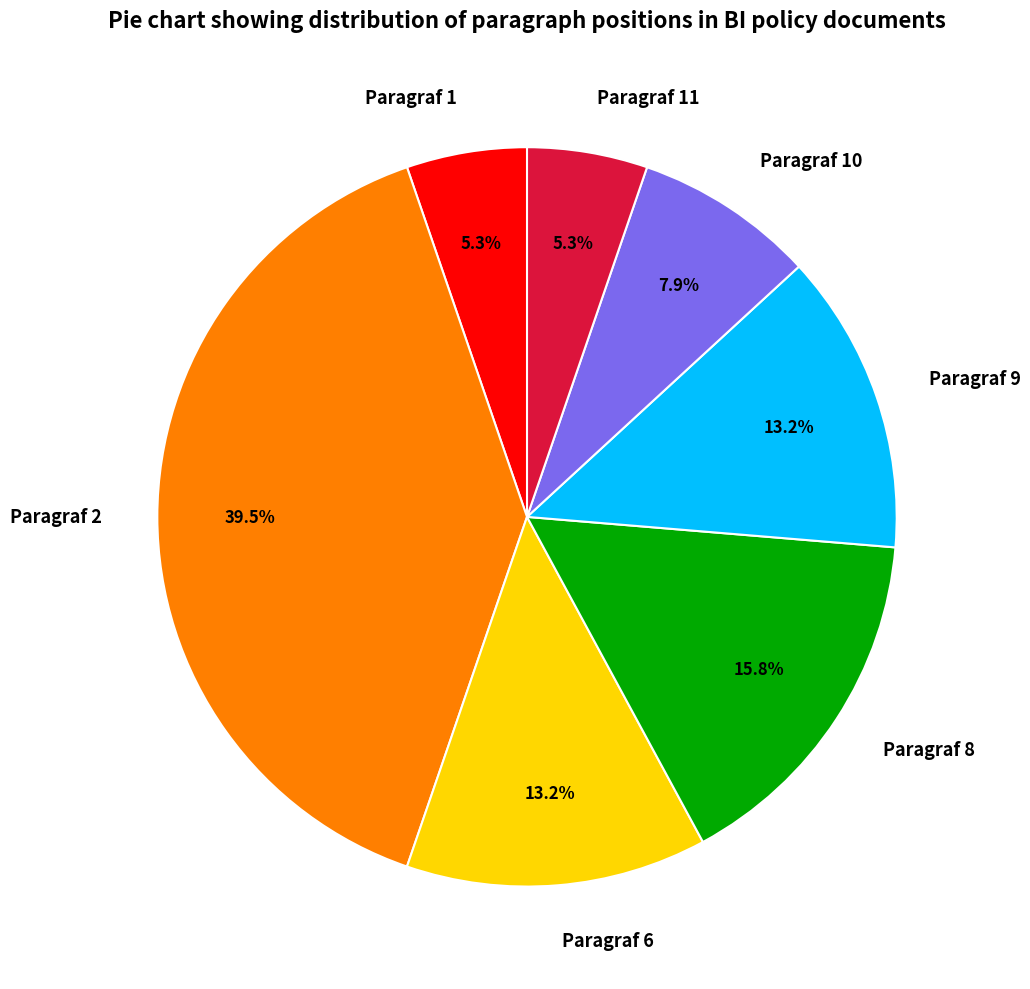

To the nearest percent, what is the difference between the largest and smallest slice percentages?

34%